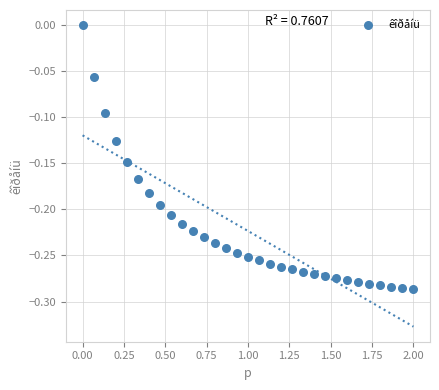

What is the range of Y values (max minus min)?

0.3